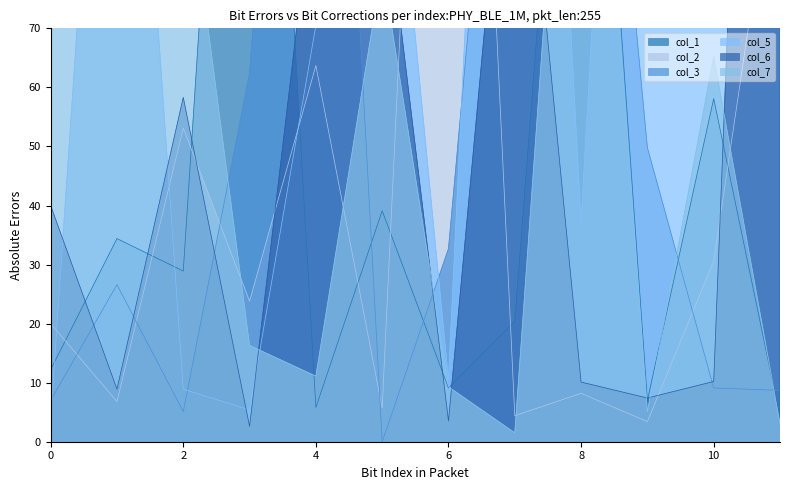

Rank the series by their maximum value, from lowest to highest.

col_7, col_1, col_3, col_2, col_6, col_5